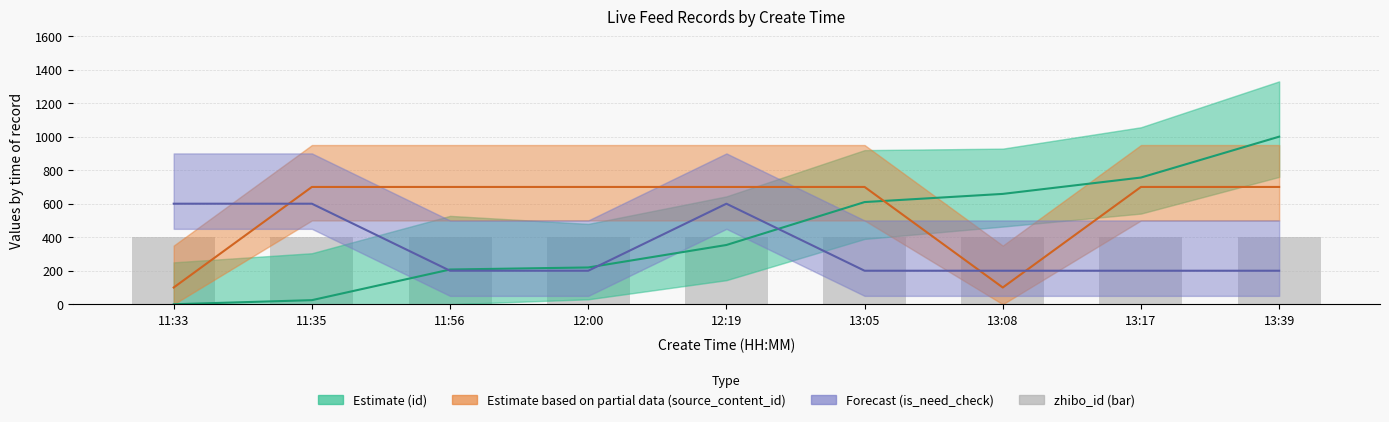

Between 13:17 and 11:35, which is larger?

13:17